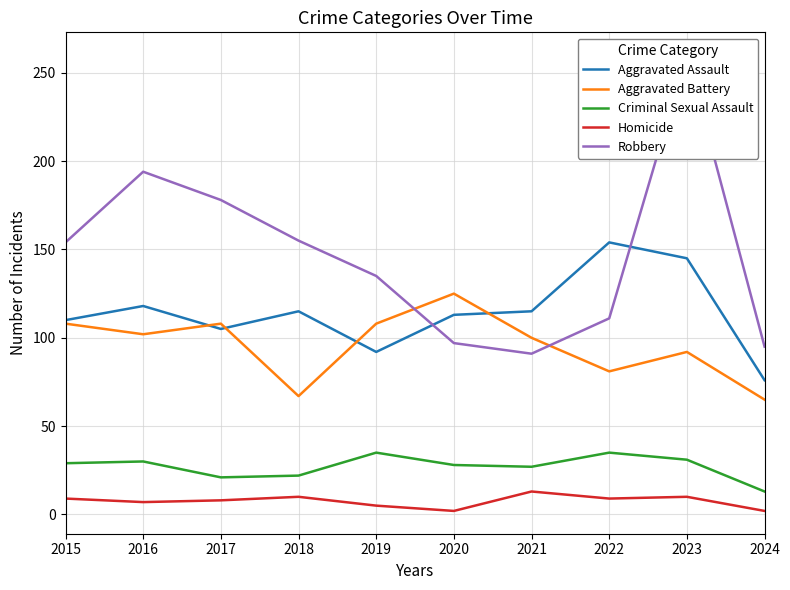

Rank the series at 2024 from lowest to highest value.

Homicide, Criminal Sexual Assault, Aggravated Battery, Aggravated Assault, Robbery